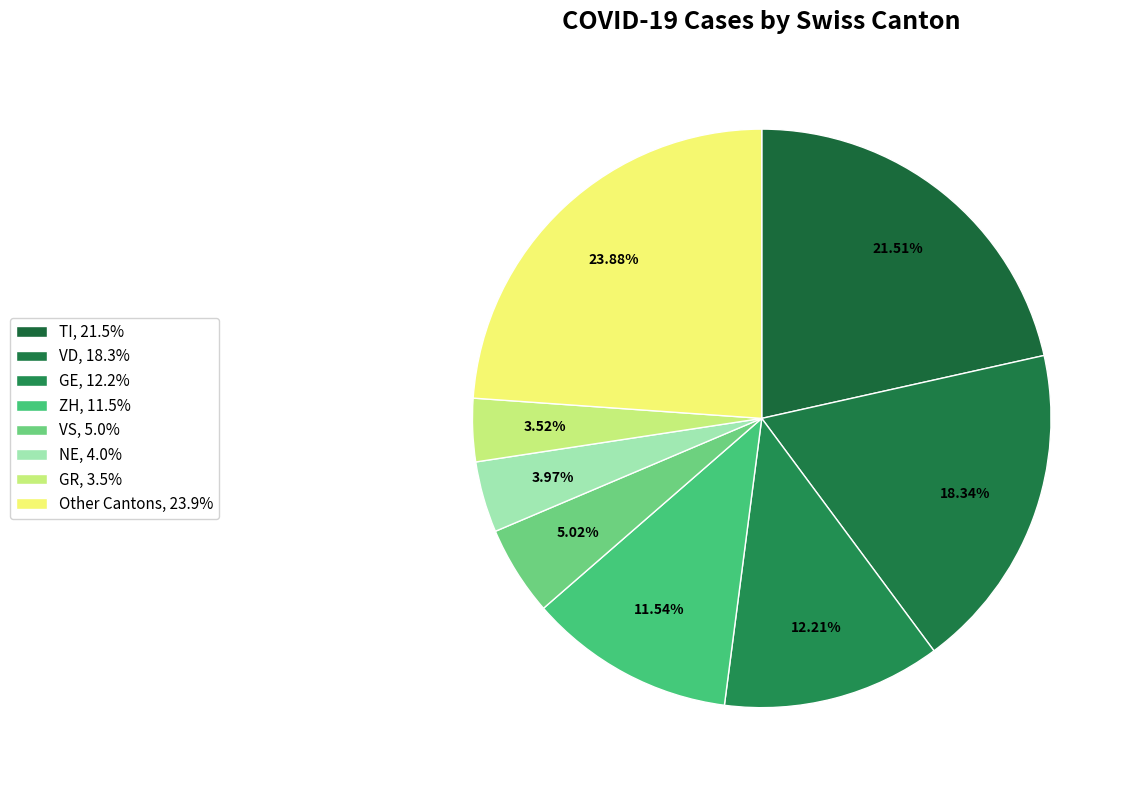

Count the number of slices in the pie.

8